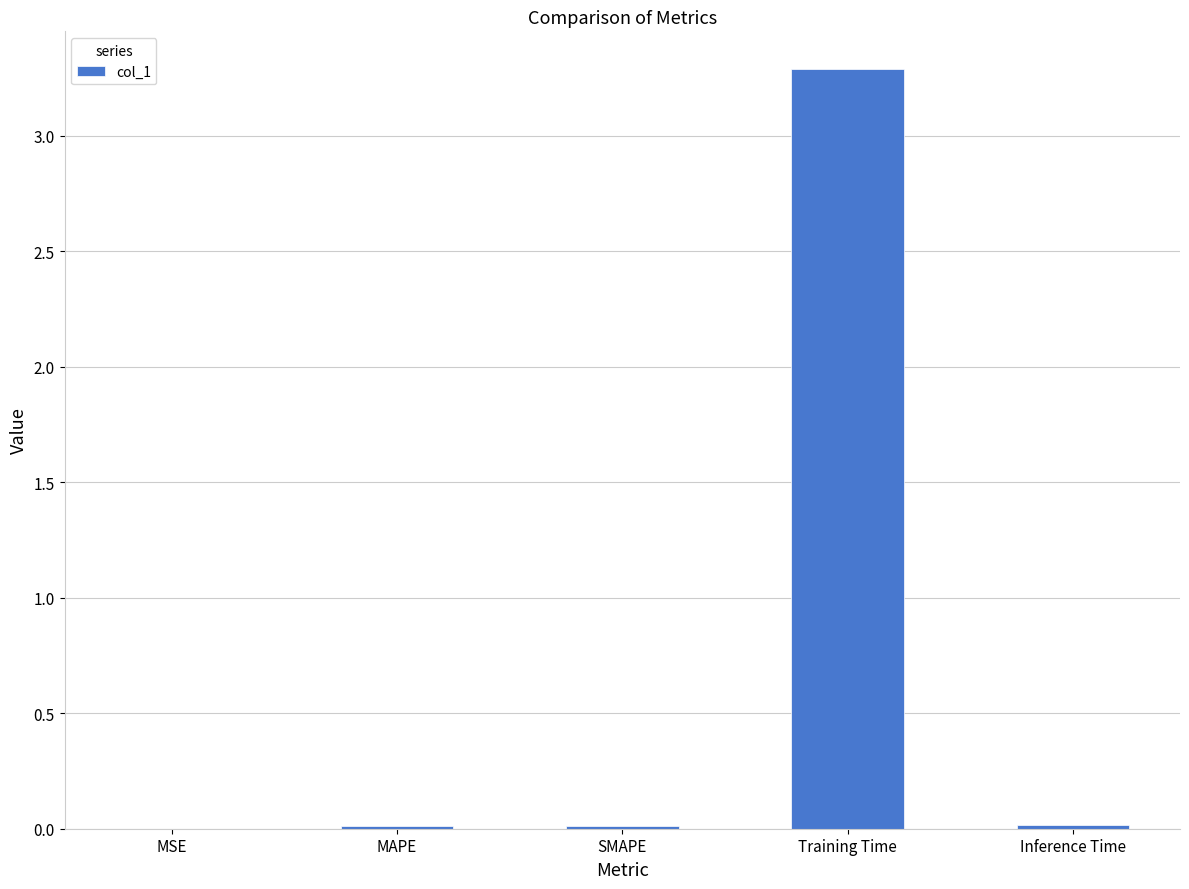

The chart shows a value of 0.0 at MAPE. True or false?

True